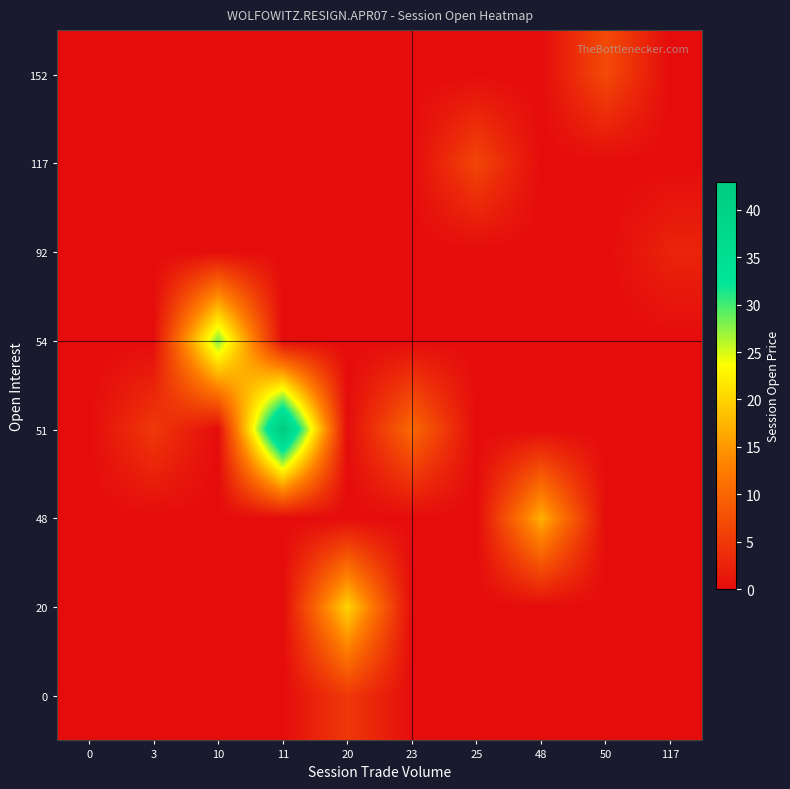

Reading right to left, list all the values displayed in this chart.

0: 117=0.0	50=0.0	48=0.0	25=0.0	23=0.0	20=5.0	11=0.0	10=0.0	3=0.0	0=0.0
20: 117=0.0	50=0.0	48=0.0	25=0.0	23=0.0	20=20.0	11=0.0	10=0.0	3=0.0	0=0.0
48: 117=0.0	50=0.0	48=17.0	25=0.0	23=0.0	20=0.0	11=0.0	10=0.0	3=0.0	0=0.0
51: 117=0.0	50=0.0	48=0.0	25=0.0	23=10.5	20=0.0	11=43.0	10=0.0	3=5.0	0=0.0
54: 117=0.0	50=0.0	48=0.0	25=0.0	23=0.0	20=0.0	11=0.0	10=28.0	3=0.0	0=0.0
92: 117=2.6	50=0.0	48=0.0	25=0.0	23=0.0	20=0.0	11=0.0	10=0.0	3=0.0	0=0.0
117: 117=0.0	50=0.0	48=0.0	25=6.5	23=0.0	20=0.0	11=0.0	10=0.0	3=0.0	0=0.0
152: 117=0.0	50=7.0	48=0.0	25=0.0	23=0.0	20=0.0	11=0.0	10=0.0	3=0.0	0=0.0